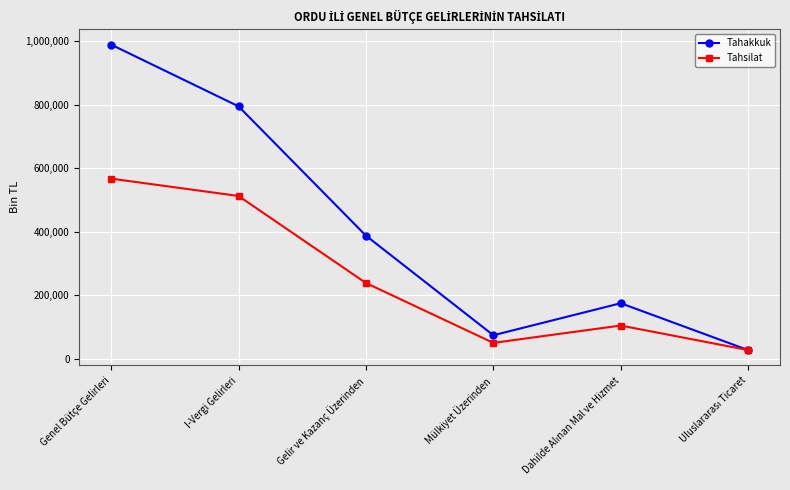

At which category is the sum across all series the highest?

Genel Bütçe Gelirleri